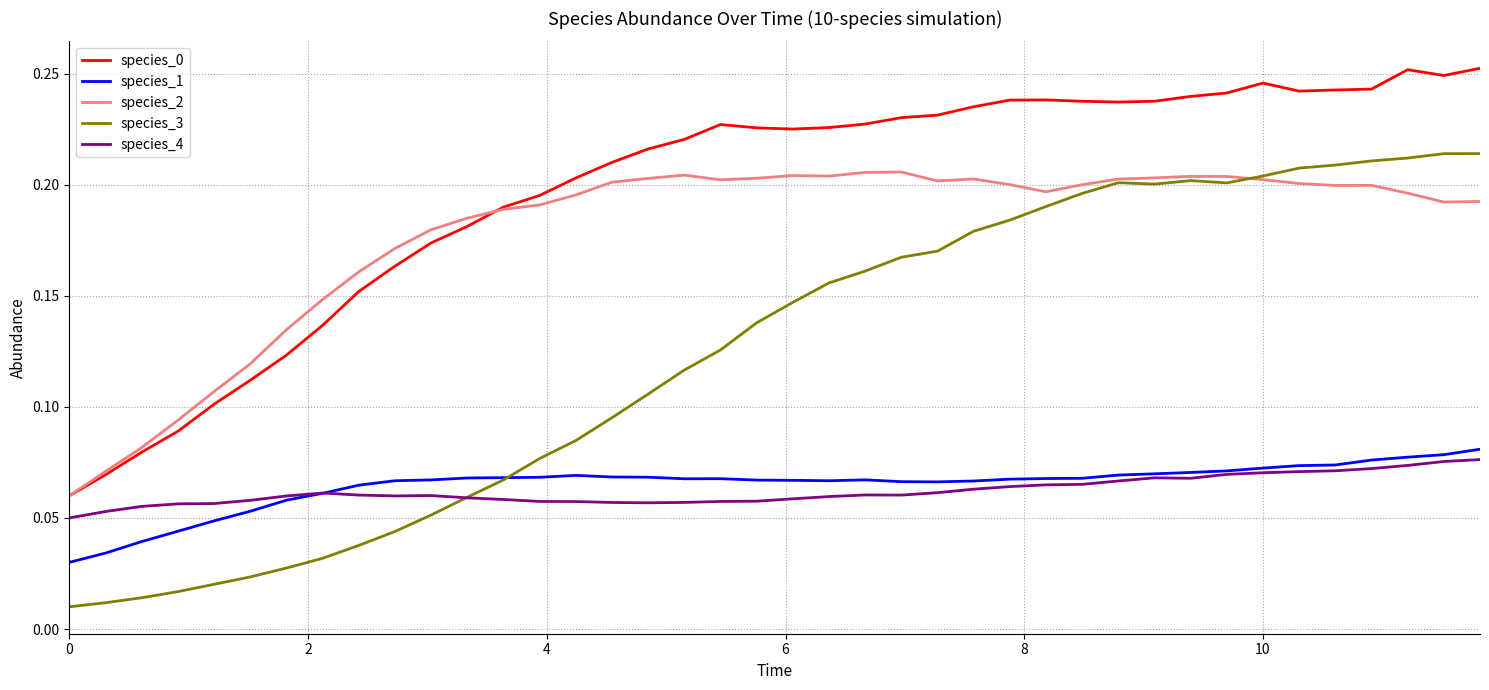

True or false: species_0 and species_3 intersect in this chart.

False